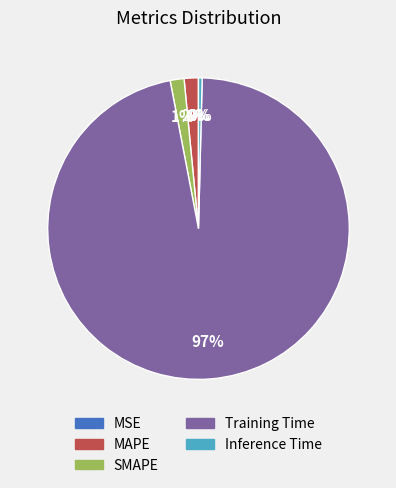

Which slice is the largest?

Training Time